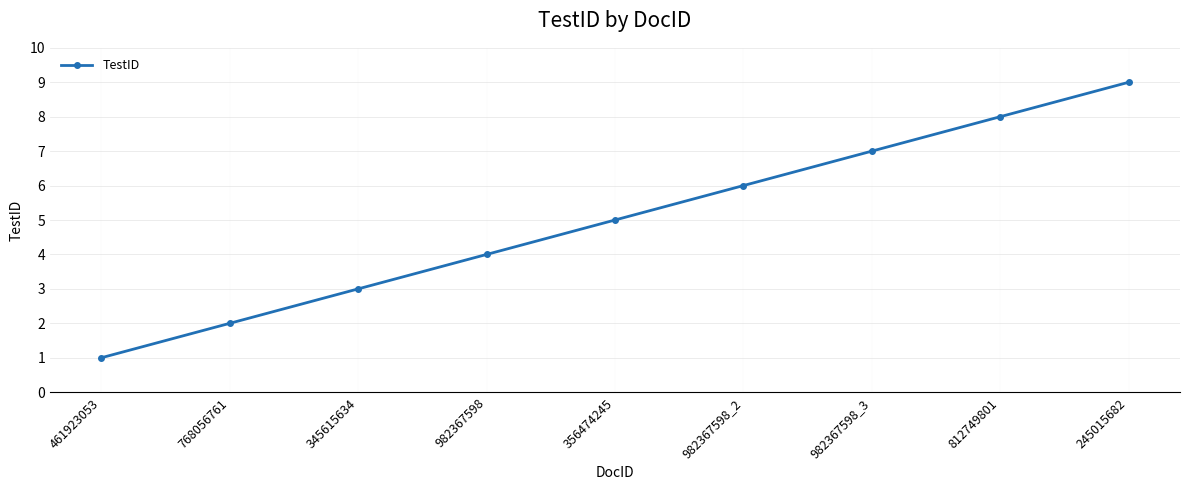

Reading left to right, list all the values displayed in this chart.

461923053=1	768056761=2	345615634=3	982367598=4	356474245=5	982367598_2=6	982367598_3=7	812749801=8	245015682=9